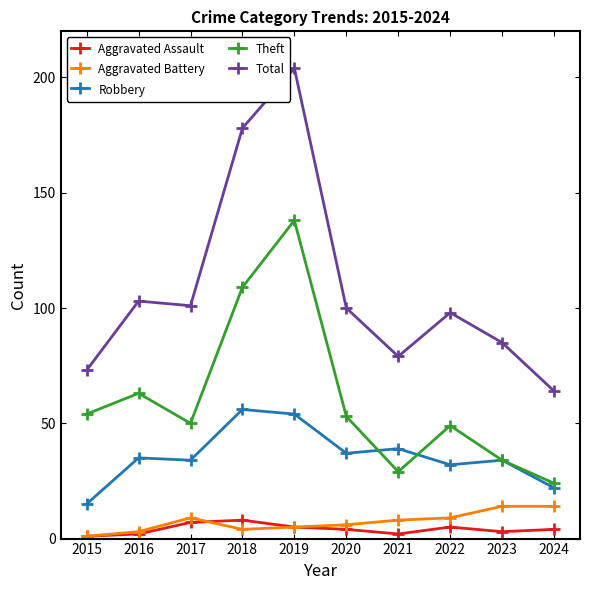

What is the value of the Theft point at the 1st from the left?

54